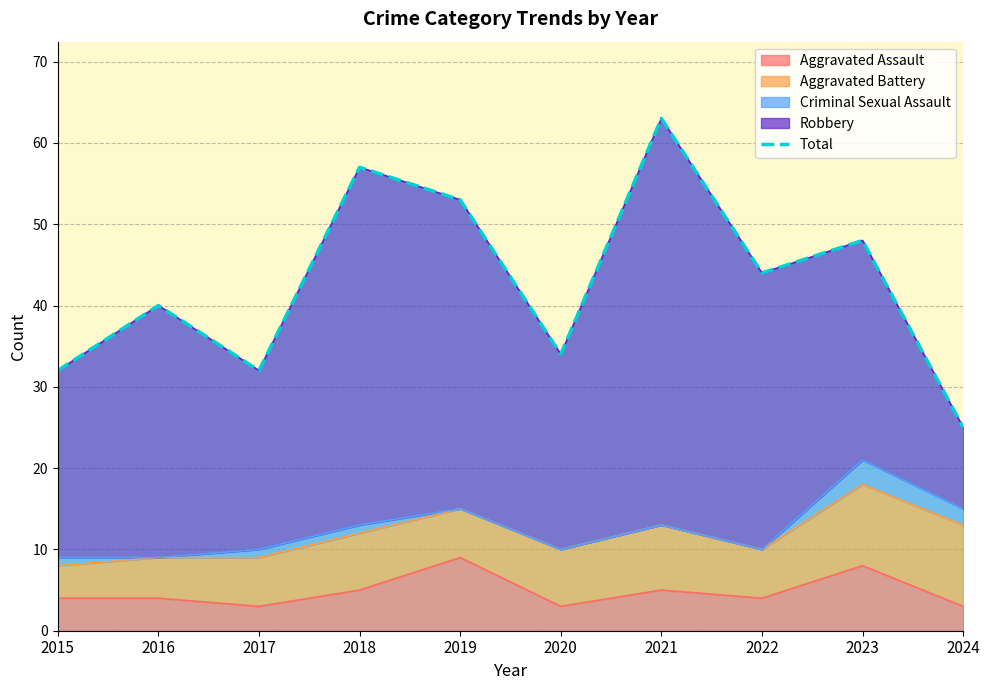

Reading right to left, extract all data points from this chart.

2024=25	2023=48	2022=44	2021=63	2020=34	2019=53	2018=57	2017=32	2016=40	2015=32